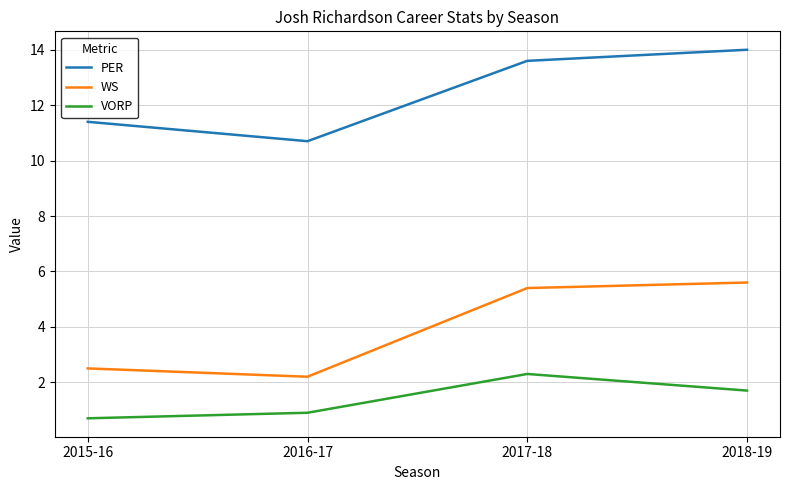

List the series in order of their overall mean, highest first.

PER, WS, VORP